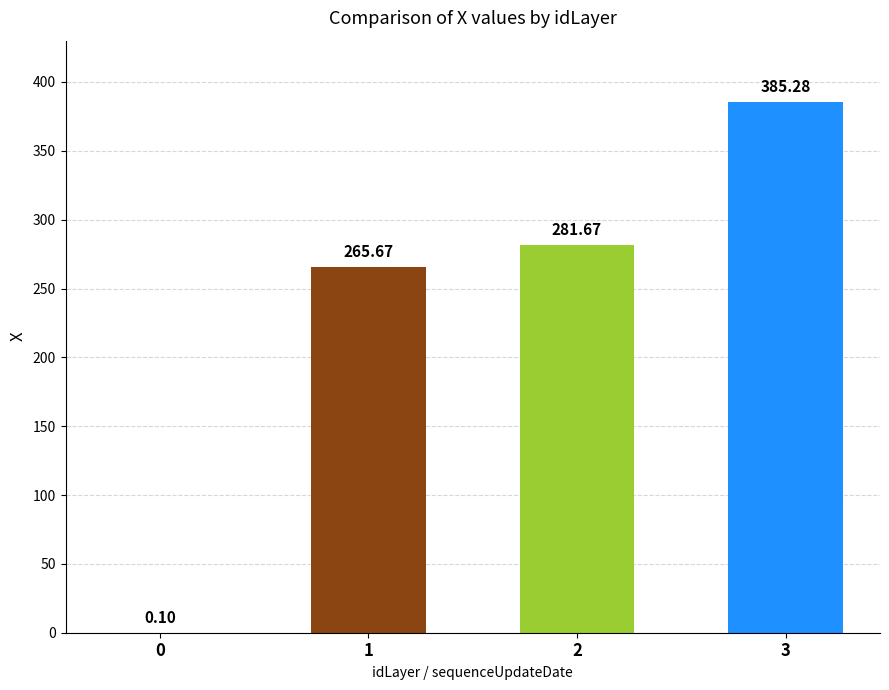

Reading left to right, what are all the values shown in this chart?

0.1	265.7	281.7	385.3